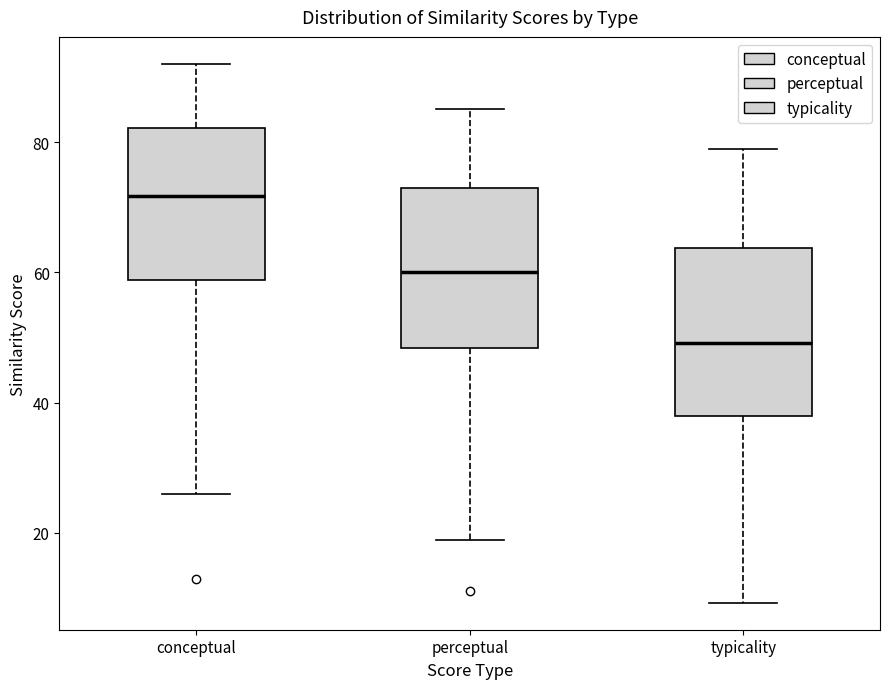

Reading left to right, transcribe this box plot: for each box, give where its median line is, the range the box spans, and where its two whiskers end, as read against the y-axis. The values are not printed on the chart, so give them approximately, as read against the axis.

conceptual: median 72, box 58 to 82, whiskers 26 to 92
perceptual: median 60, box 48 to 74, whiskers 18 to 86
typicality: median 50, box 38 to 64, whiskers 10 to 80